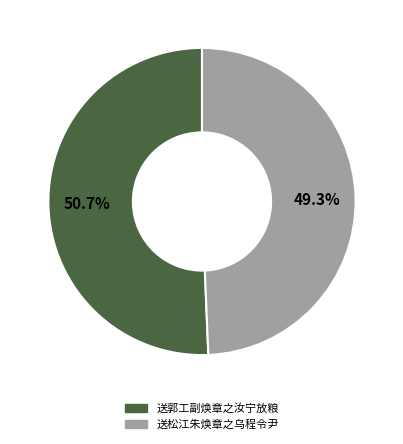

Does 送郭工副焕章之汝宁放粮 account for over 50% of the chart?

Yes